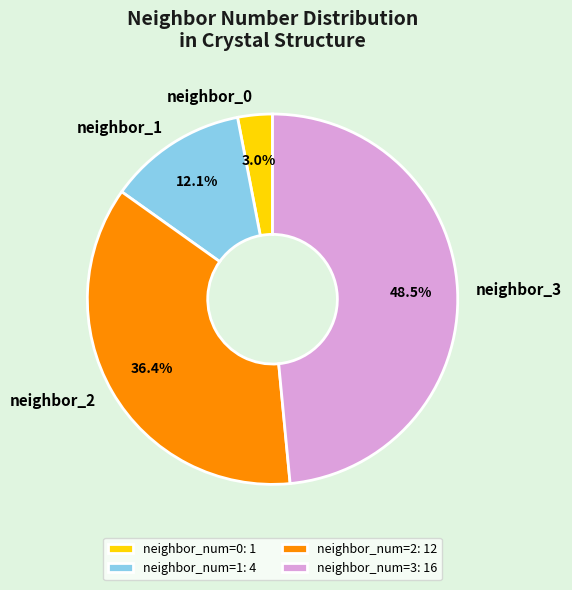

Between neighbor_2 and neighbor_0, which is larger?

neighbor_2